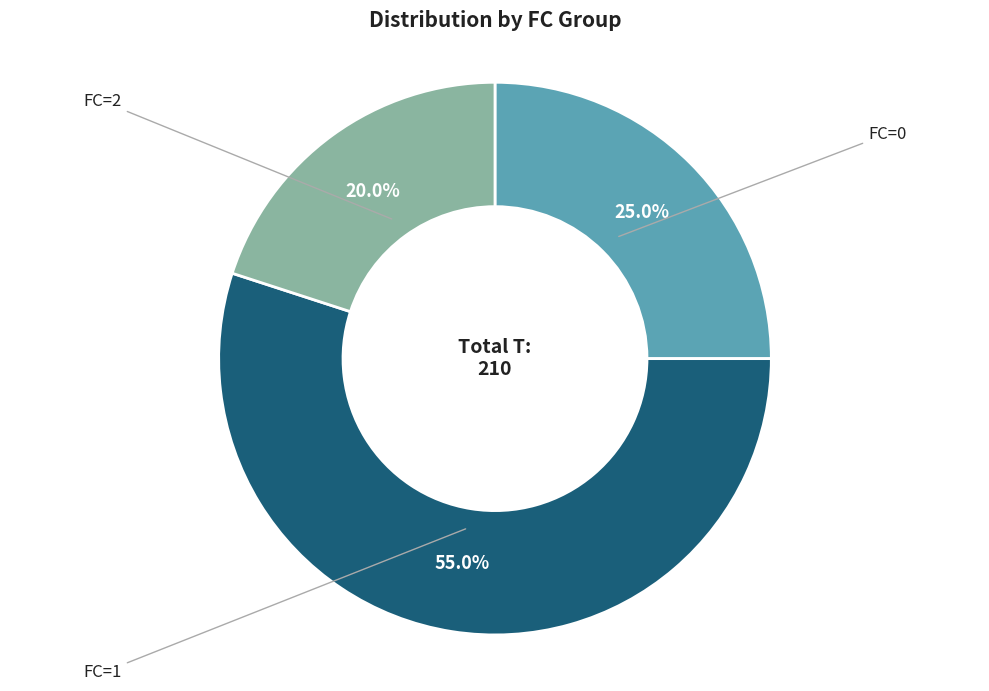

Which category has the biggest portion of the pie?

FC=1